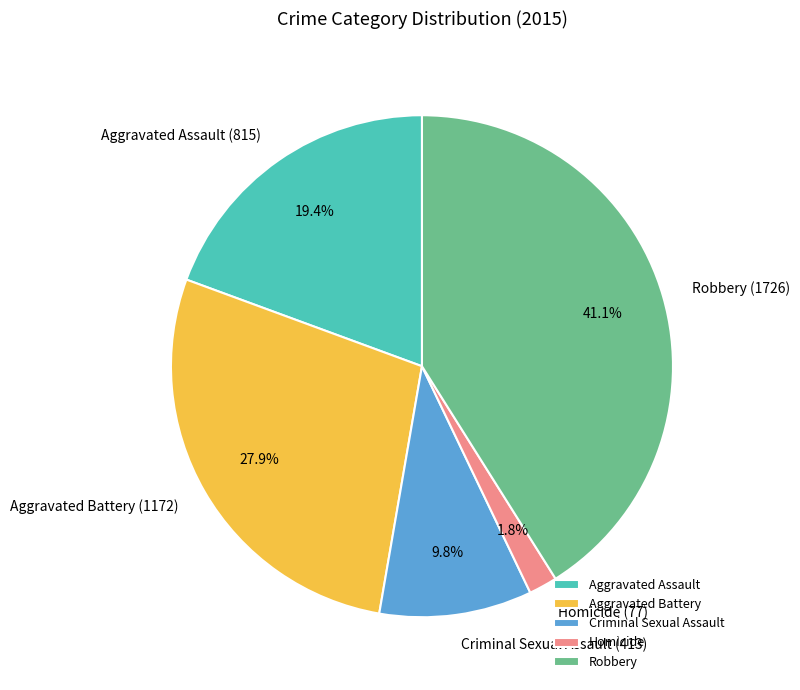

True or false: Robbery accounts for 28% of the total.

False